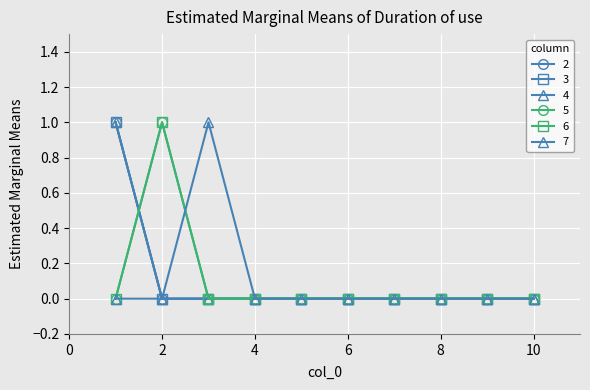

Does the chart have visible grid lines?

Yes